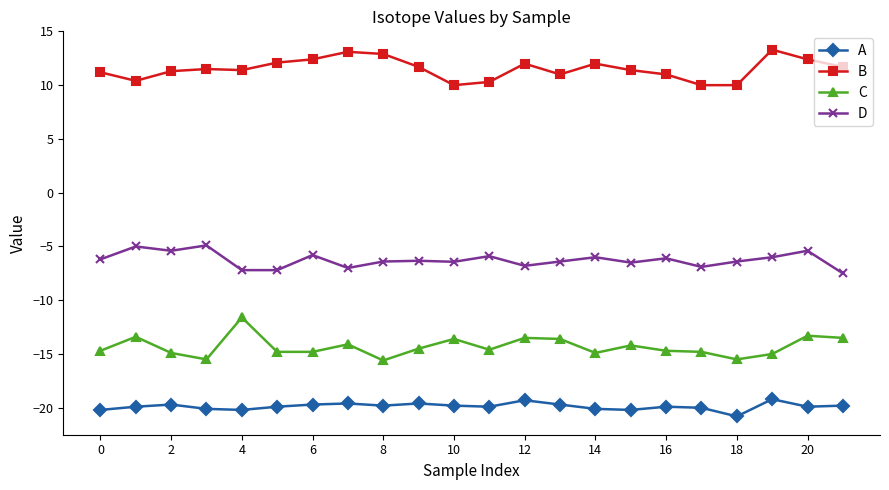

Which series has the largest range (max minus min)?

C